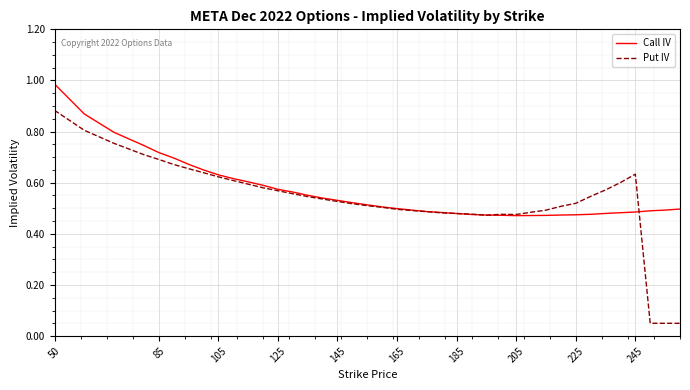

Which series has the widest spread of values?

Put IV